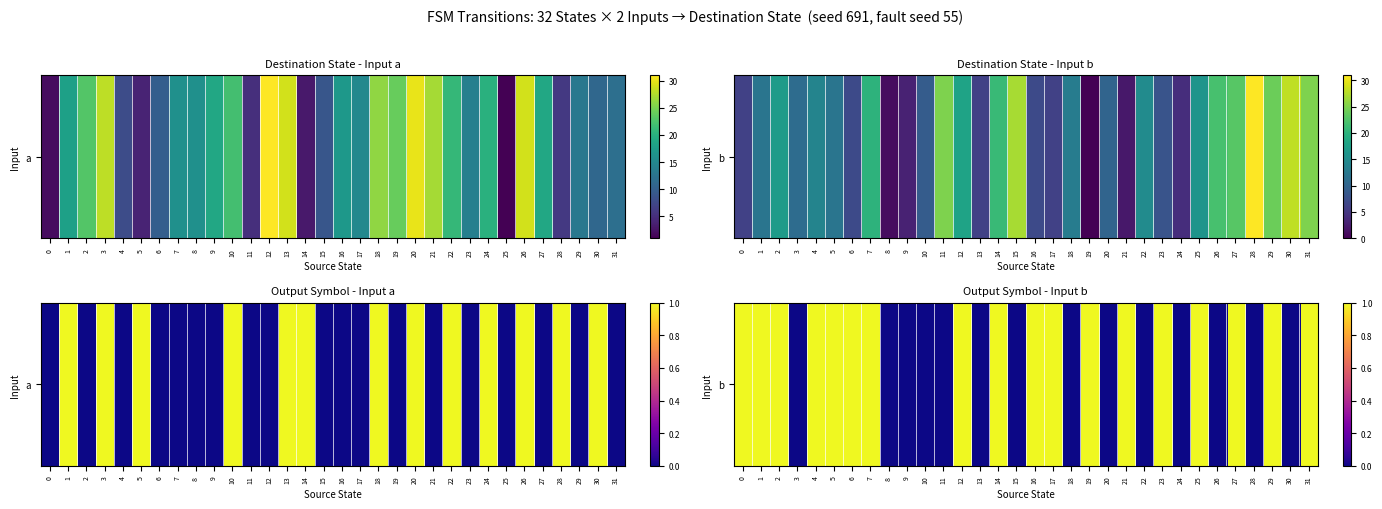

Which label corresponds to the smallest value in the chart?

3